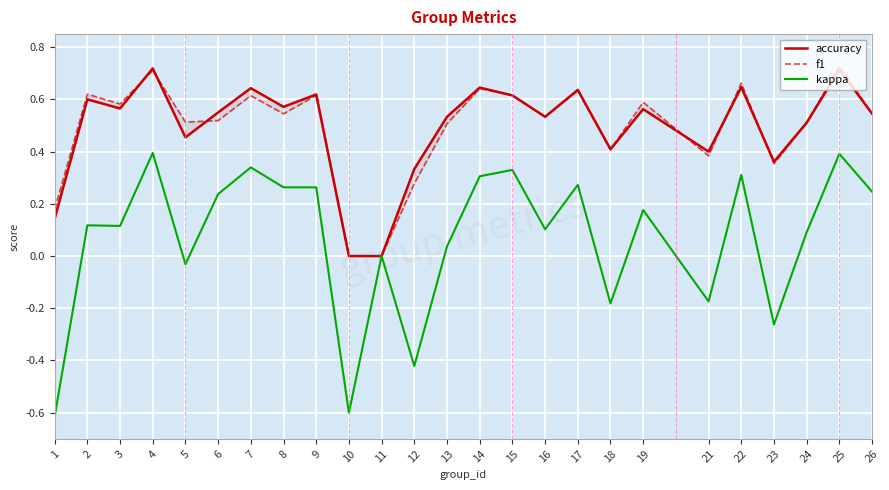

The value of f1 at 7 is 0.6. True or false?

True